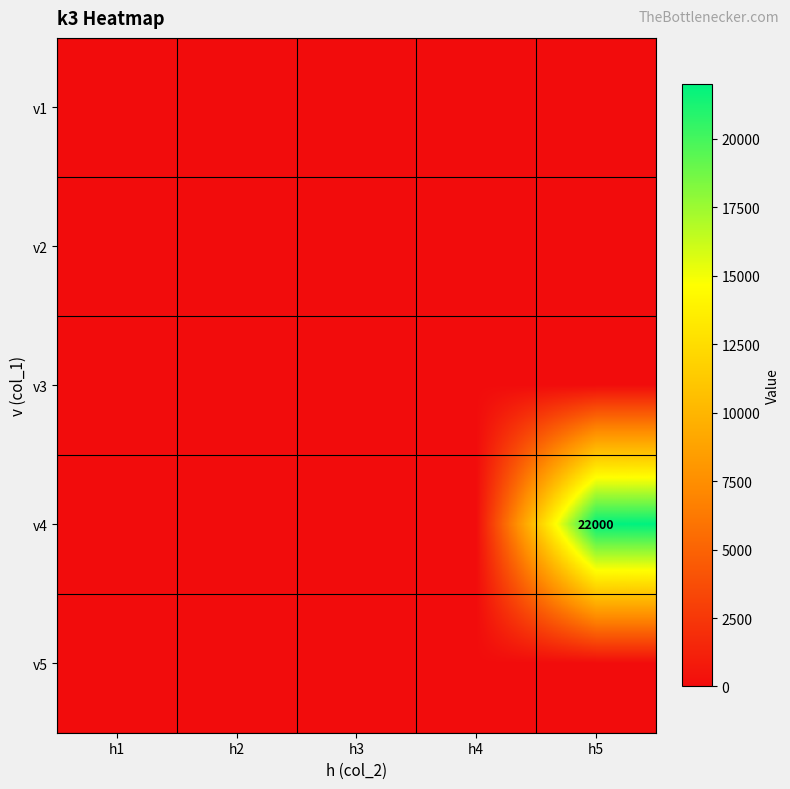

List the series in order of their peak value, lowest first.

v1, v2, v3, v5, v4